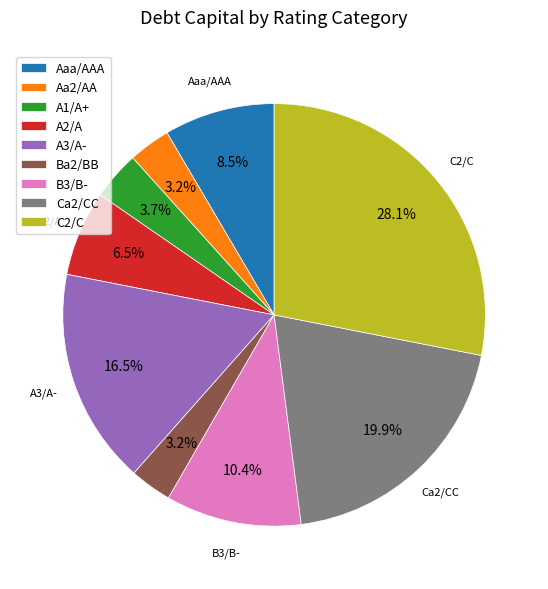

What is the total percentage of Ca2/CC and Ba2/BB?

23.1%